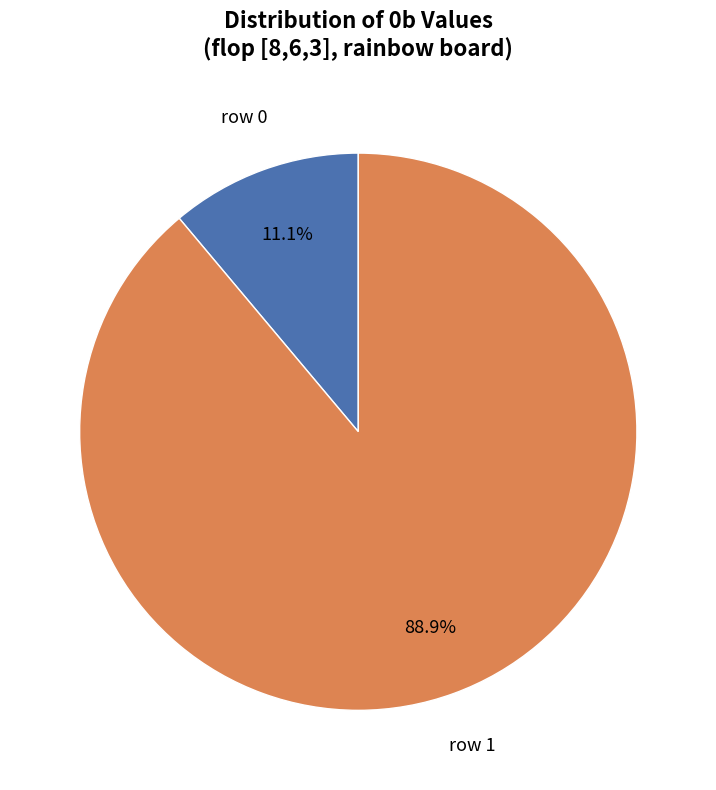

Does any single category account for the majority?

Yes